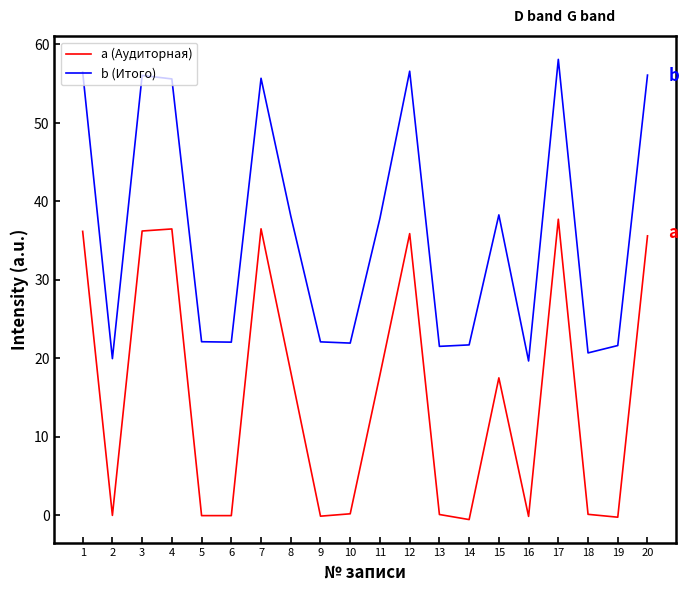

What are all the series names shown in the legend?

a (Аудиторная), b (Итого)